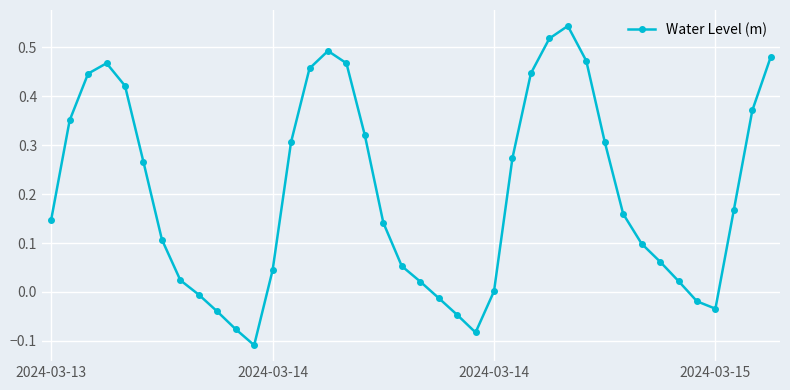

What is the sum of all values?

8.0